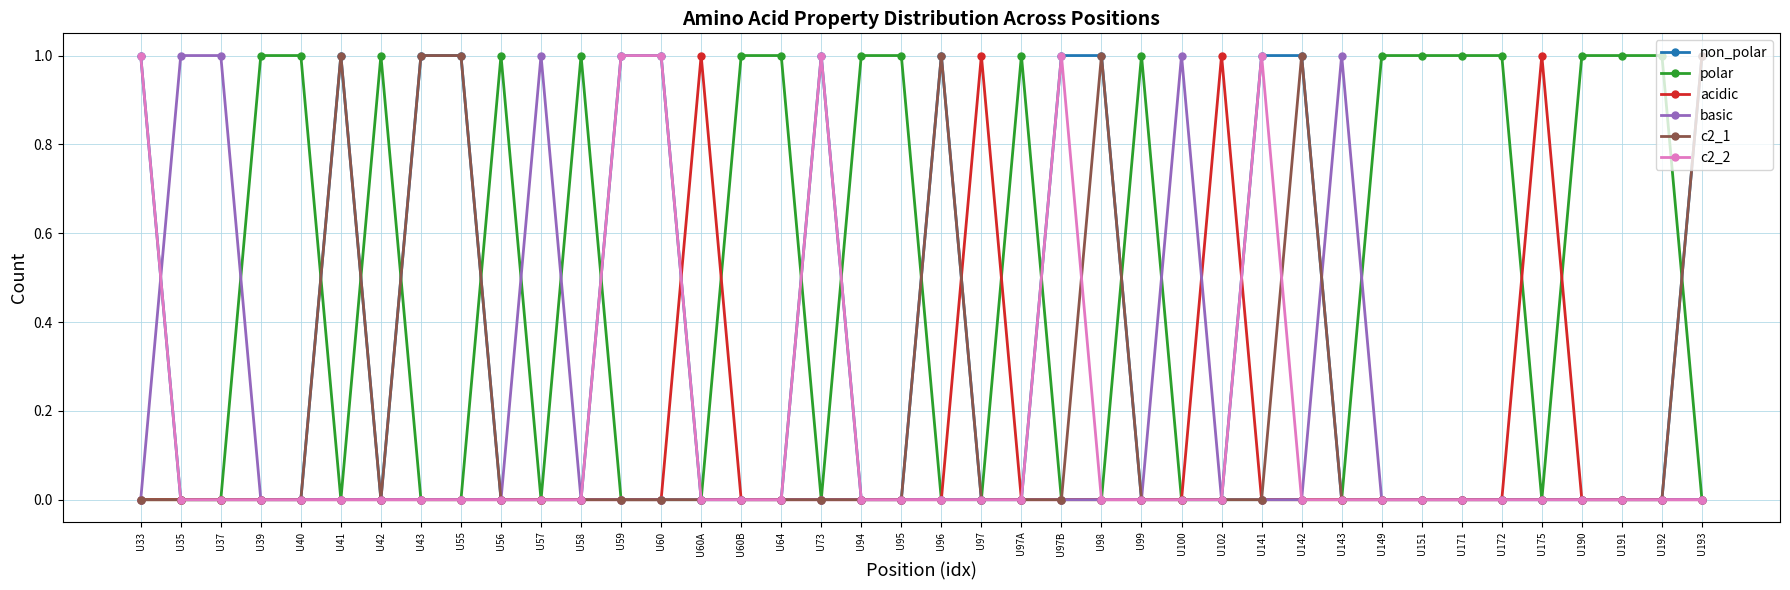

True or false: acidic has more than 0 points higher than both neighbors.

True